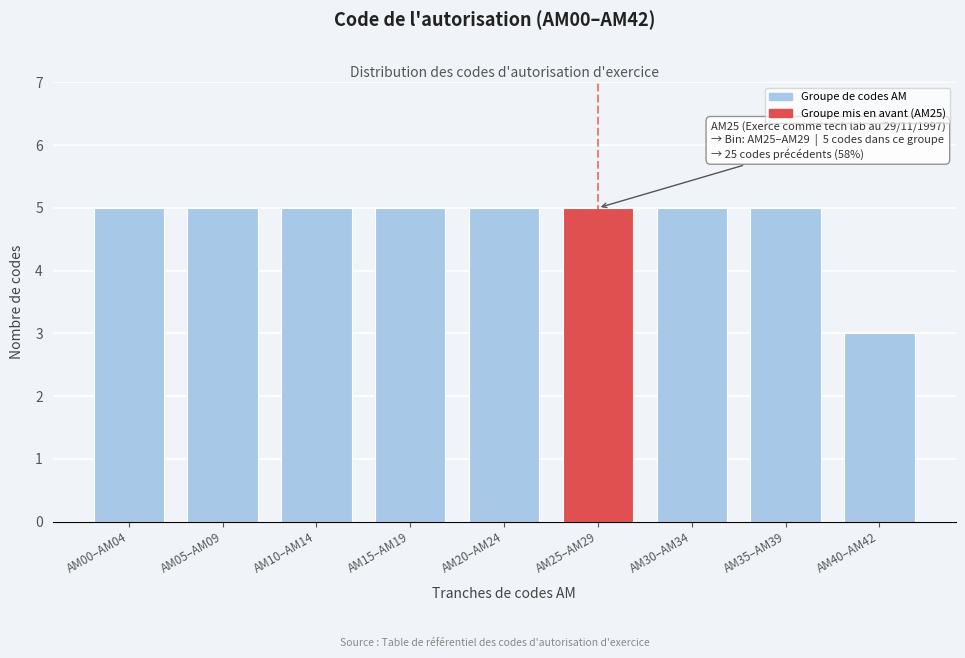

Reading right to left, extract all data points from this chart.

AM40–AM42=3	AM35–AM39=5	AM30–AM34=5	AM25–AM29=5	AM20–AM24=5	AM15–AM19=5	AM10–AM14=5	AM05–AM09=5	AM00–AM04=5